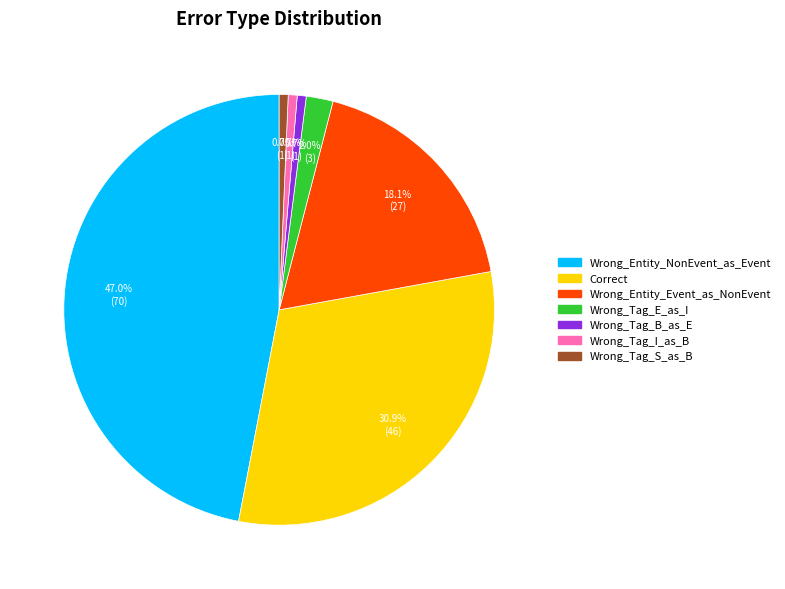

Combined, do Wrong_Tag_B_as_E and Wrong_Tag_E_as_I account for over 50%?

No